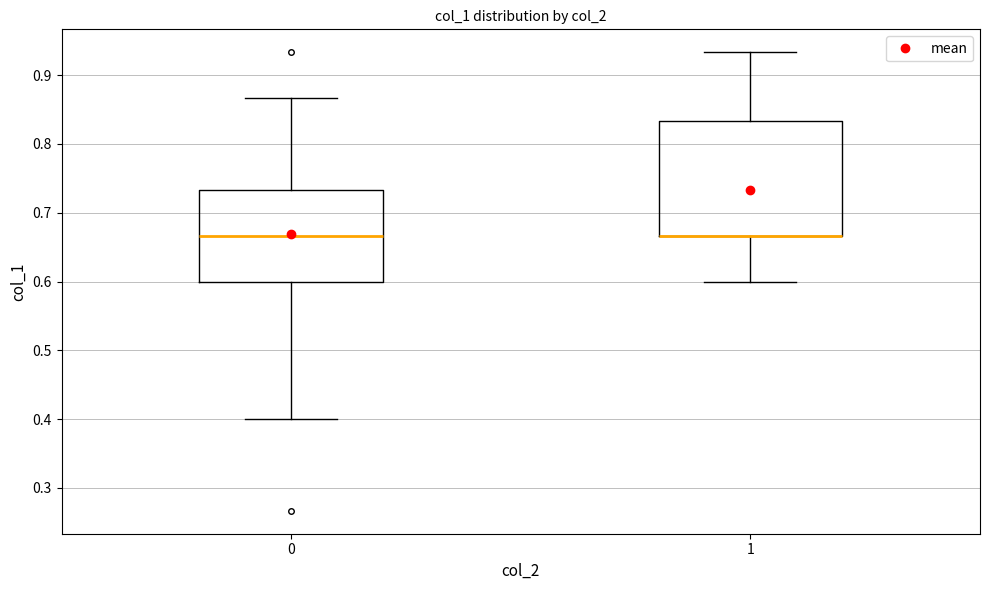

Comparing the boxes themselves (not the whiskers), which one is the tallest?

1